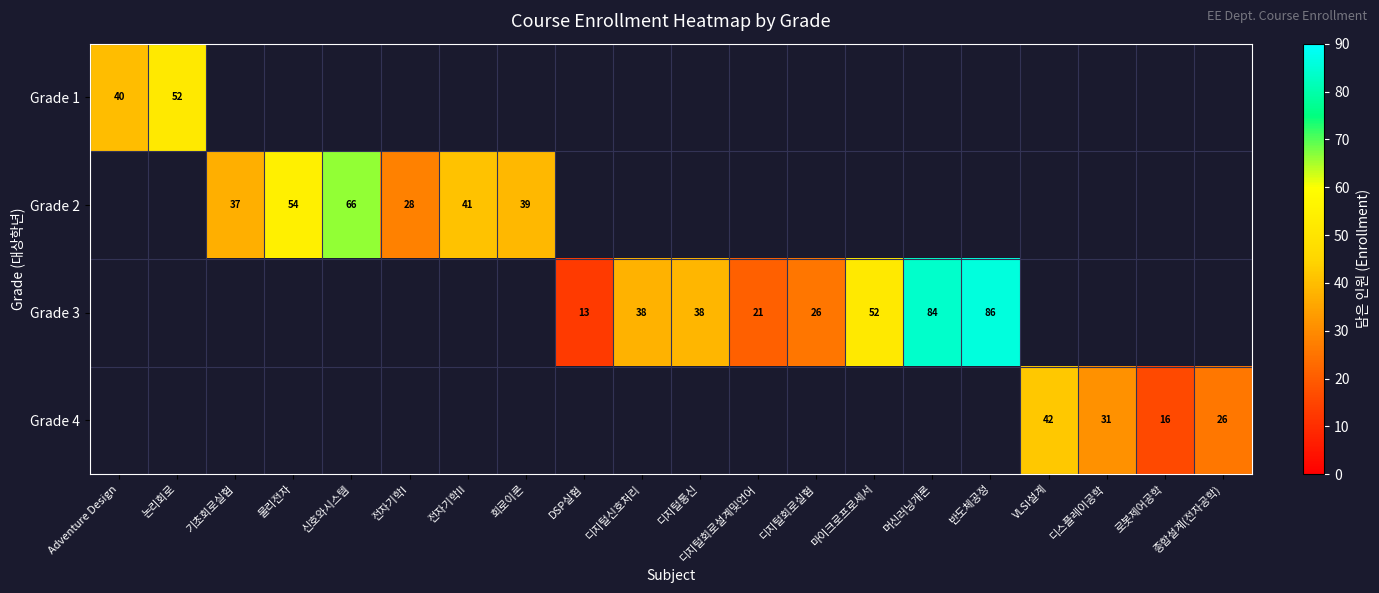

Which has a higher value, 논리회로 or 마이크로프로세서?

마이크로프로세서